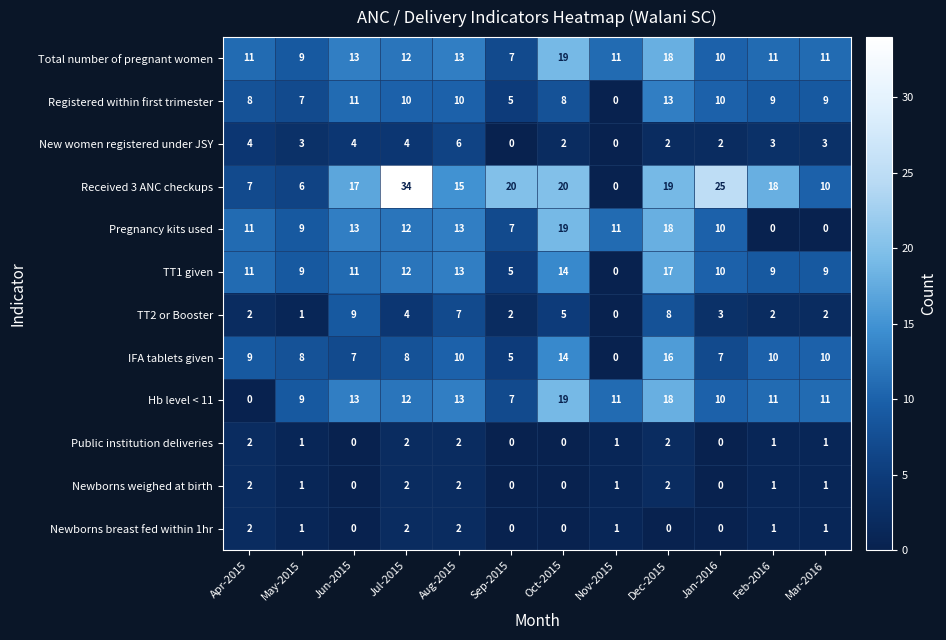

What is the difference between the Hb level < 11 values at Jul-2015 and Dec-2015?

6